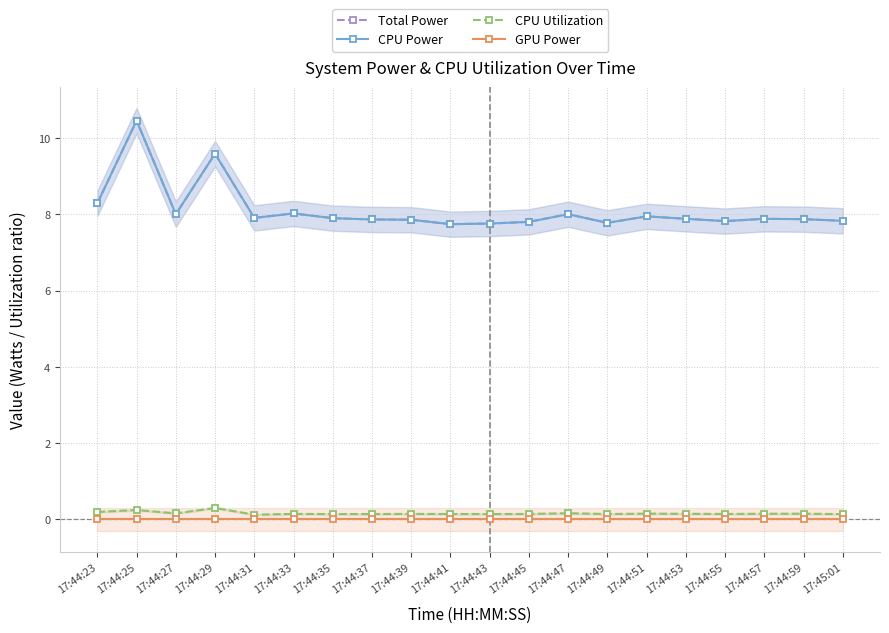

Reading right to left, what are all the values shown in this chart?

Total Power: 17:45:01=7.8	17:44:59=7.9	17:44:57=7.9	17:44:55=7.8	17:44:53=7.9	17:44:51=7.9	17:44:49=7.8	17:44:47=8.0	17:44:45=7.8	17:44:43=7.8	17:44:41=7.7	17:44:39=7.9	17:44:37=7.9	17:44:35=7.9	17:44:33=8.0	17:44:31=7.9	17:44:29=9.6	17:44:27=8.0	17:44:25=10.5	17:44:23=8.3
CPU Power: 17:45:01=7.8	17:44:59=7.9	17:44:57=7.9	17:44:55=7.8	17:44:53=7.9	17:44:51=7.9	17:44:49=7.8	17:44:47=8.0	17:44:45=7.8	17:44:43=7.8	17:44:41=7.7	17:44:39=7.9	17:44:37=7.9	17:44:35=7.9	17:44:33=8.0	17:44:31=7.9	17:44:29=9.6	17:44:27=8.0	17:44:25=10.5	17:44:23=8.3
CPU Utilization: 17:45:01=0.1	17:44:59=0.2	17:44:57=0.1	17:44:55=0.1	17:44:53=0.1	17:44:51=0.2	17:44:49=0.1	17:44:47=0.2	17:44:45=0.1	17:44:43=0.1	17:44:41=0.1	17:44:39=0.1	17:44:37=0.1	17:44:35=0.1	17:44:33=0.1	17:44:31=0.1	17:44:29=0.3	17:44:27=0.2	17:44:25=0.2	17:44:23=0.2
GPU Power: 17:45:01=0.0	17:44:59=0.0	17:44:57=0.0	17:44:55=0.0	17:44:53=0.0	17:44:51=0.0	17:44:49=0.0	17:44:47=0.0	17:44:45=0.0	17:44:43=0.0	17:44:41=0.0	17:44:39=0.0	17:44:37=0.0	17:44:35=0.0	17:44:33=0.0	17:44:31=0.0	17:44:29=0.0	17:44:27=0.0	17:44:25=0.0	17:44:23=0.0